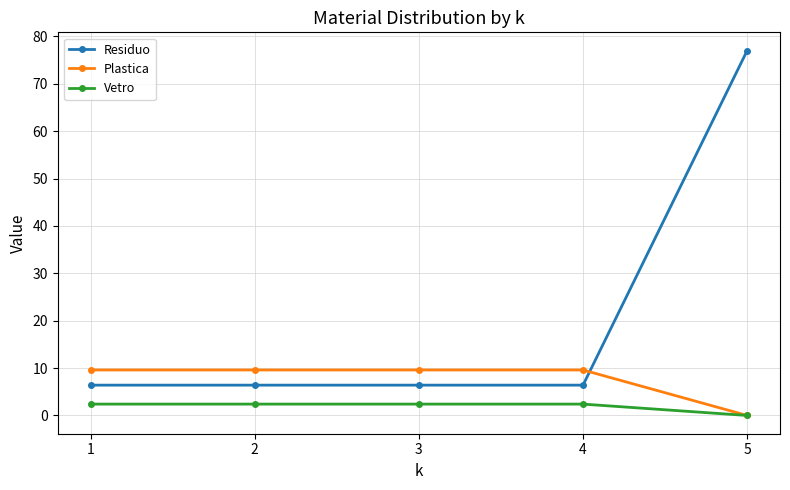

What is the lowest value of the Residuo series?

6.4